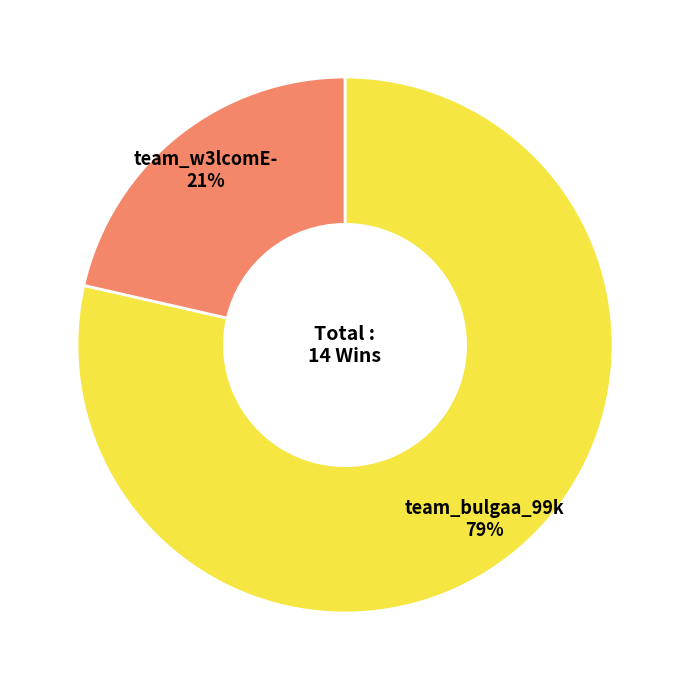

How many segments does this pie chart have?

2